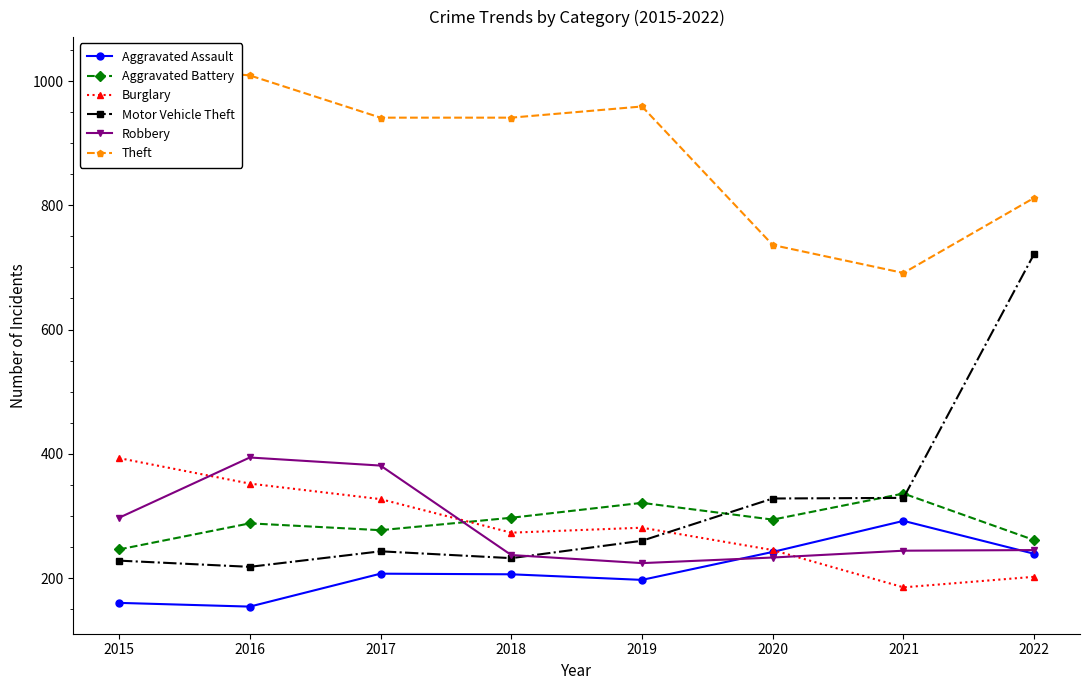

Reading right to left, extract all data points from this chart.

Aggravated Assault: 239	292	242	197	206	207	154	160
Aggravated Battery: 261	336	294	321	297	277	288	246
Burglary: 202	185	245	281	273	327	352	393
Motor Vehicle Theft: 722	329	328	260	232	243	218	228
Robbery: 245	244	233	224	237	381	394	297
Theft: 812	691	736	959	941	941	1009	1027